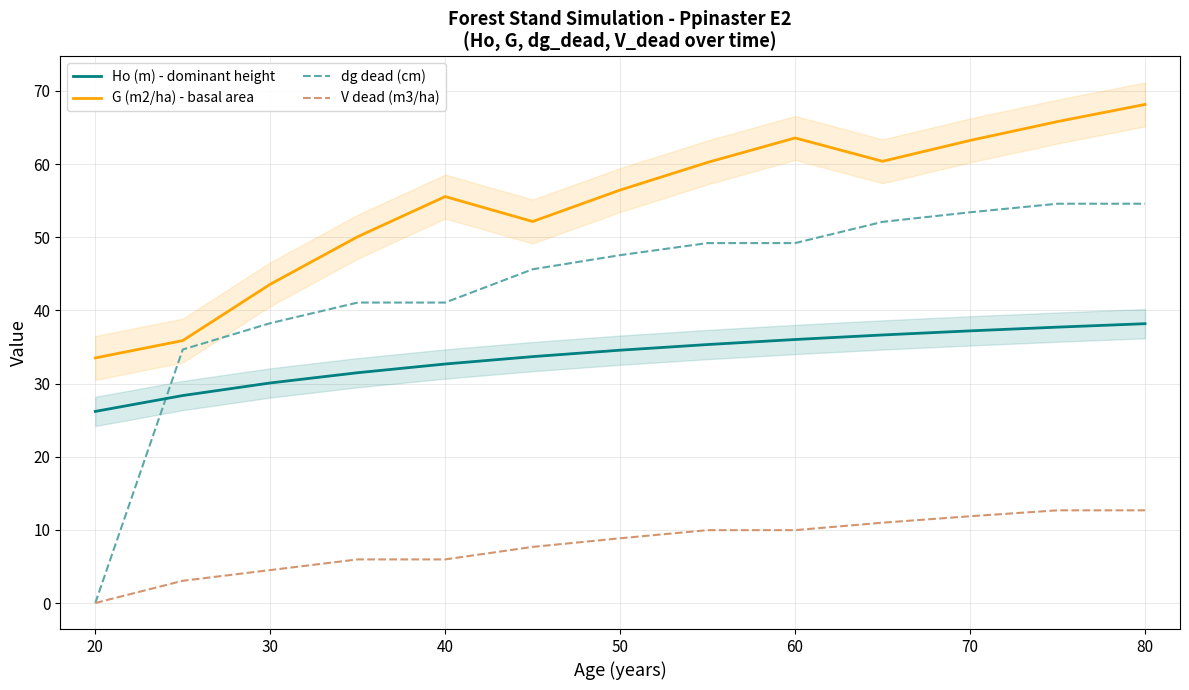

True or false: V dead (m3/ha) and G (m2/ha) - basal area cross at least once.

False